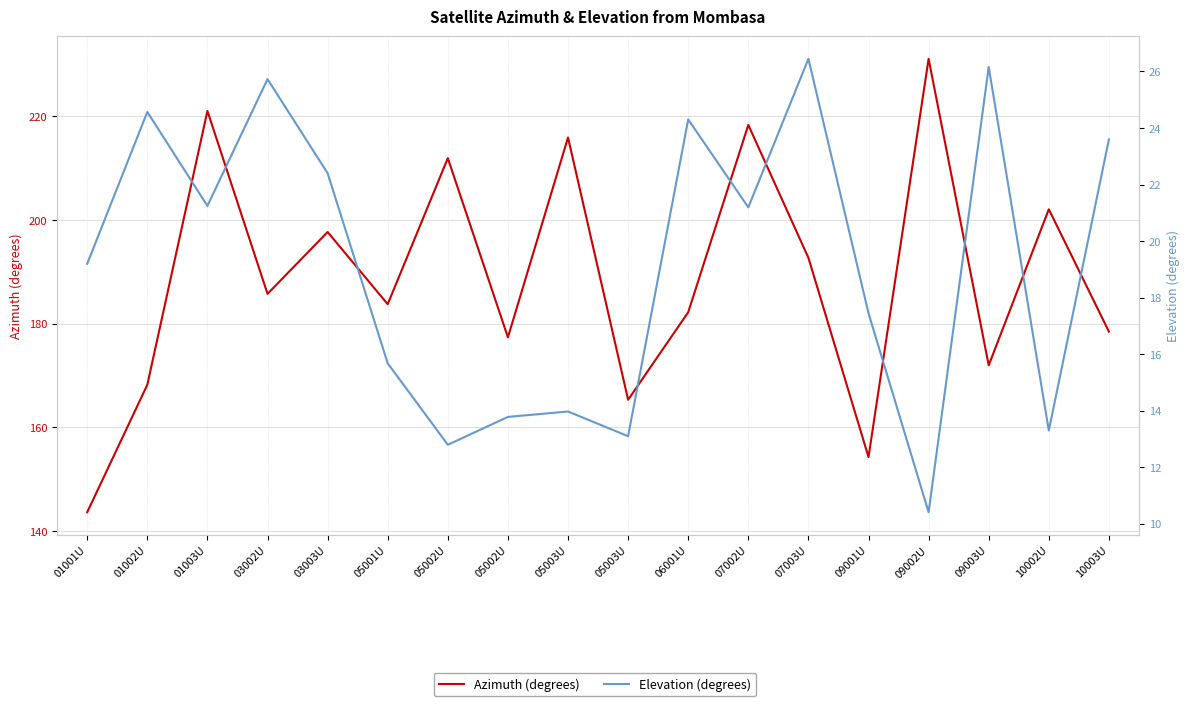

Is the value of Azimuth (degrees) at 01001U greater than the value of Elevation (degrees) at 05002U?

Yes